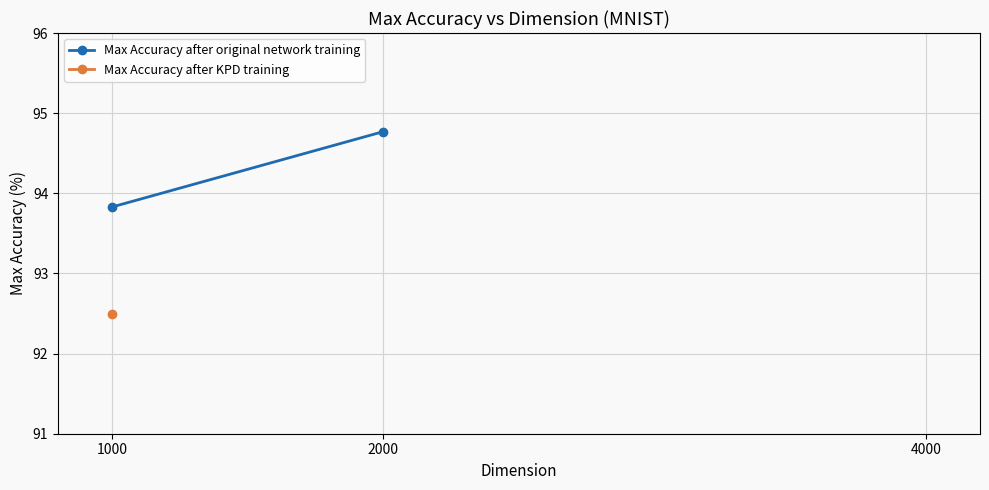

At which label does the data first exceed 94?

2000